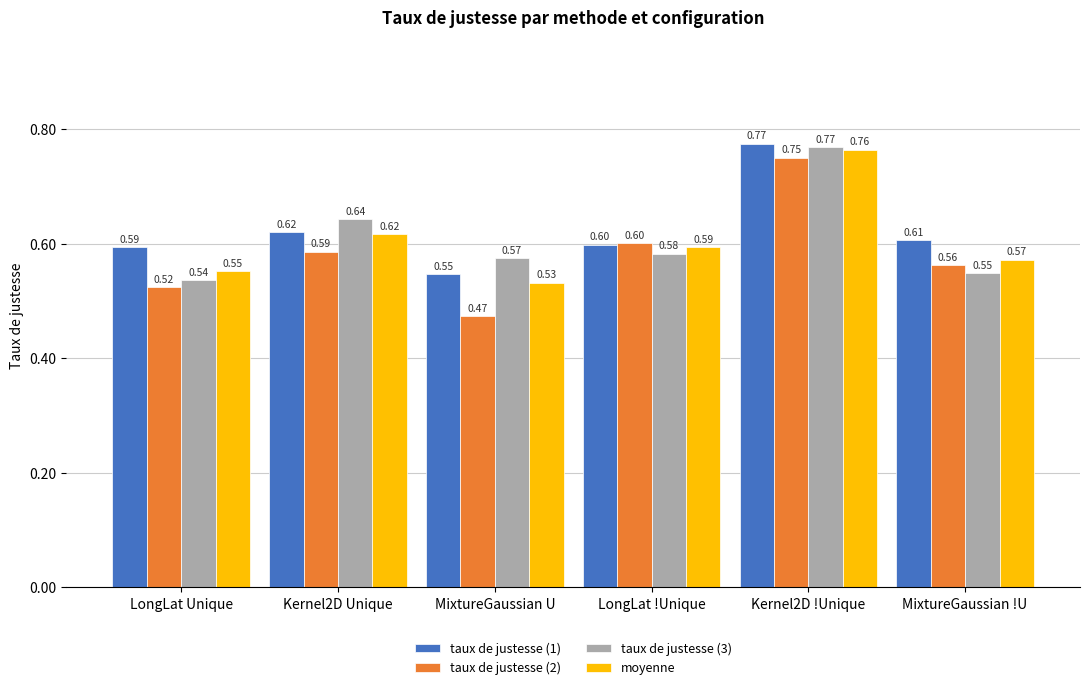

What is the label of the 2nd bar from the right?

Kernel2D !Unique